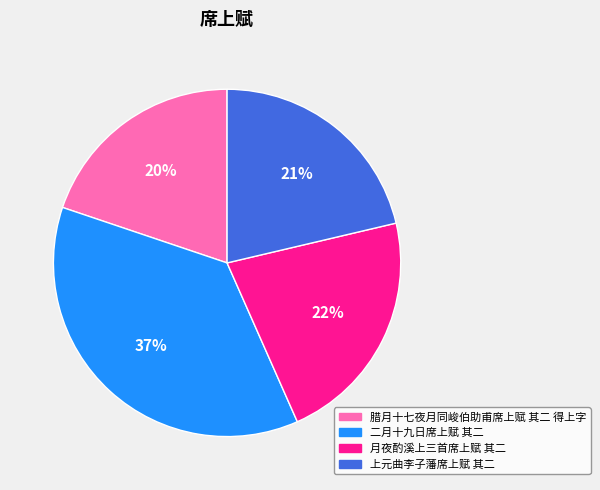

Count the number of slices in the pie.

4